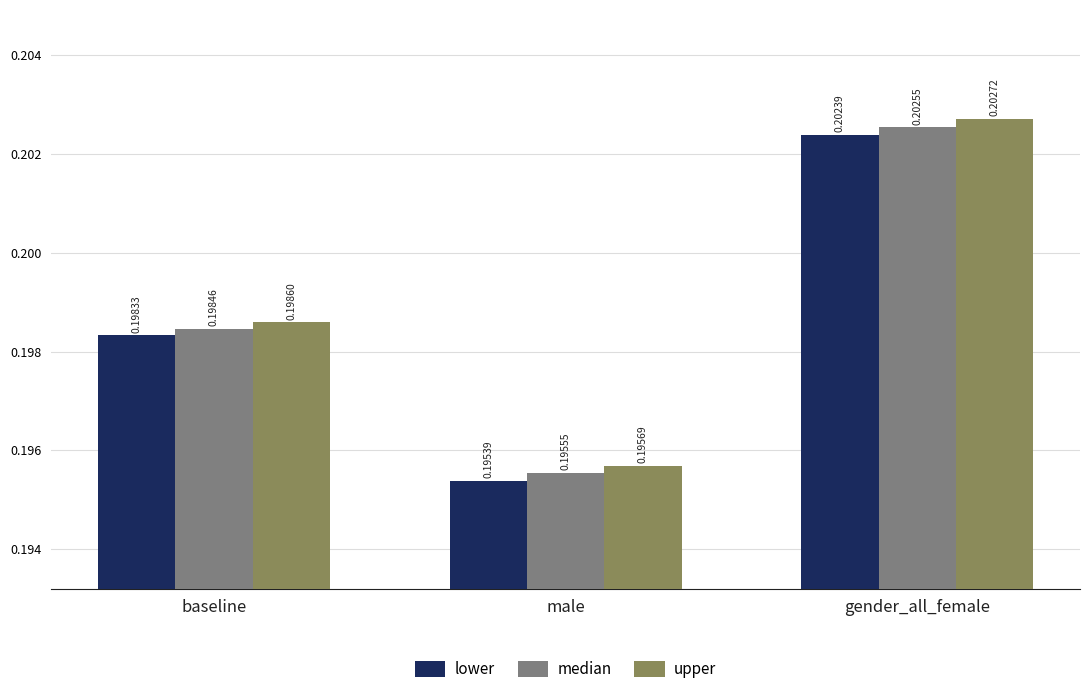

At which label does median reach its minimum?

male